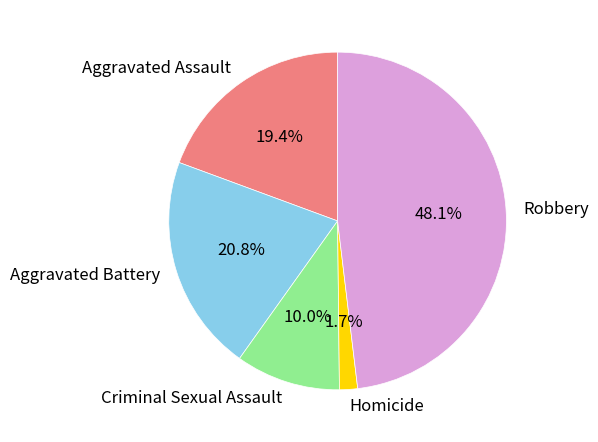

Count the number of slices in the pie.

5